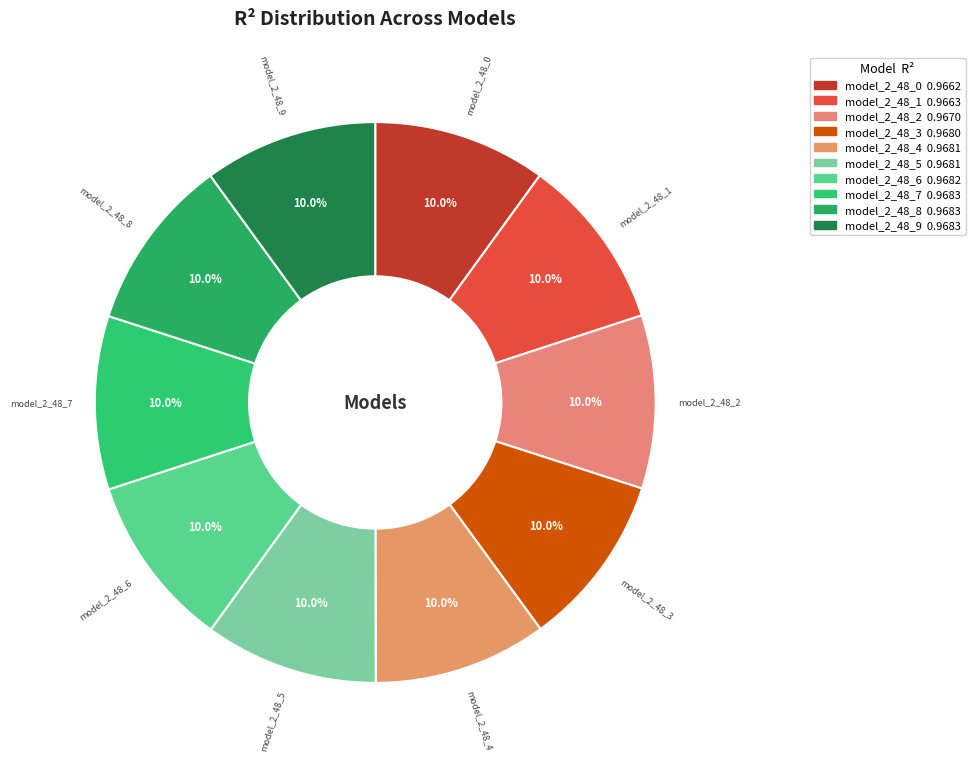

What percentage is NOT represented by model_2_48_6?

90.0%